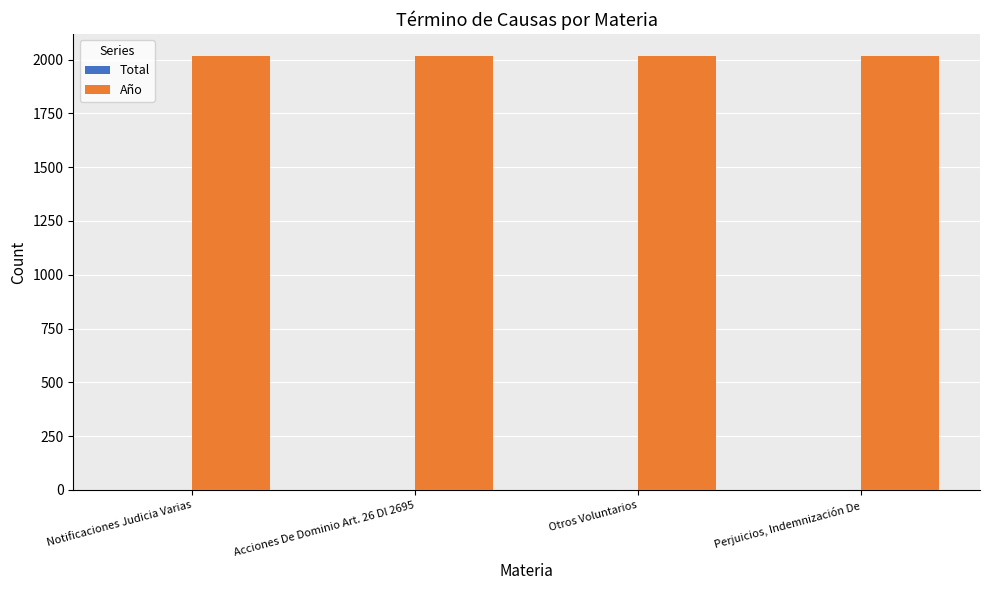

True or false: Año has a value of 408 at Otros Voluntarios.

False